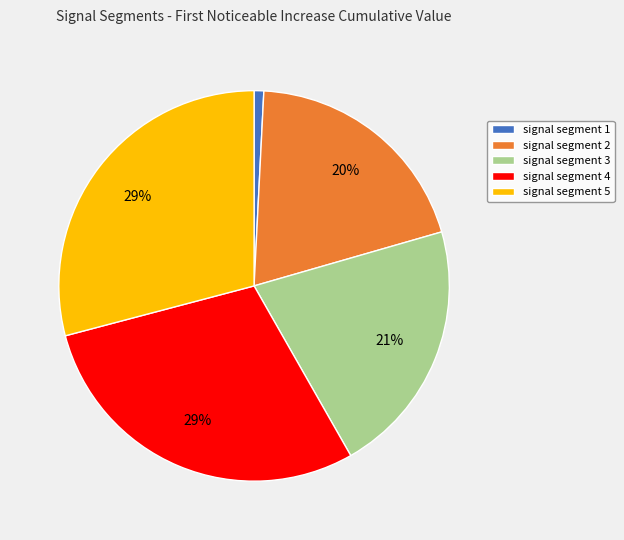

Count the number of slices in the pie.

5